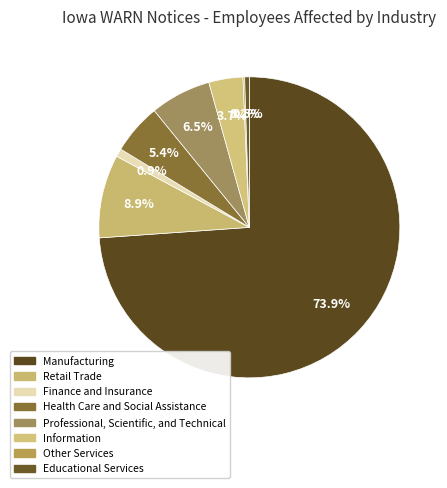

Does Manufacturing account for over 50% of the chart?

Yes